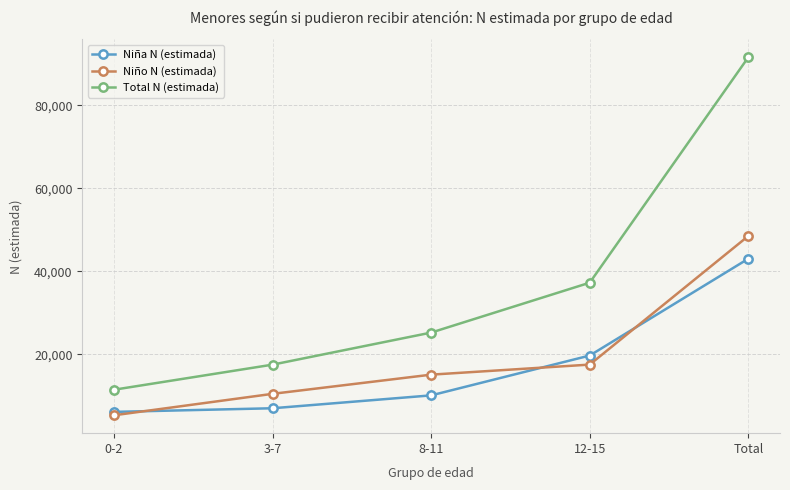

Where is Niño N (estimada) nearest to the value 26919?

12-15